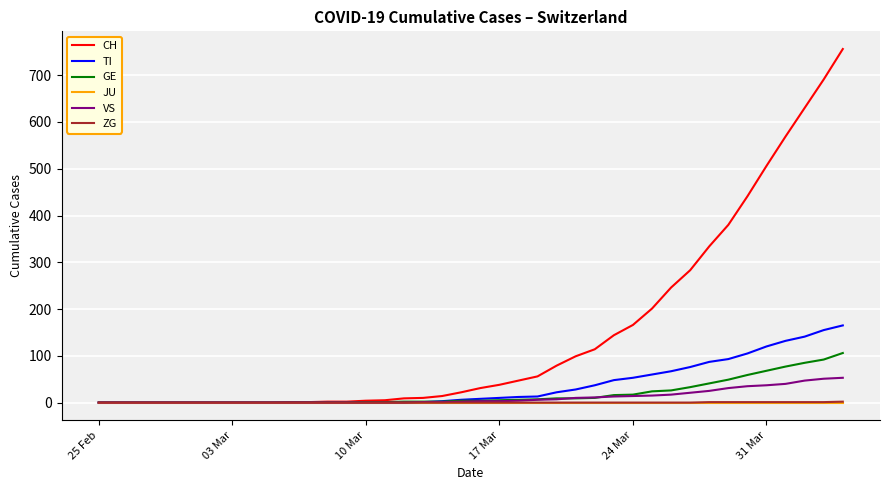

Which series has the largest range (max minus min)?

CH